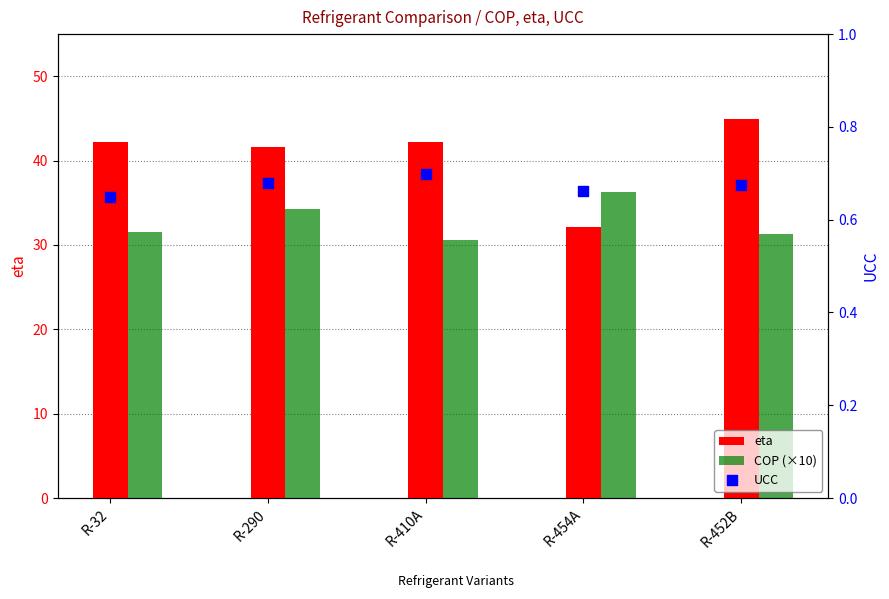

Which series contains the highest Y value?

eta